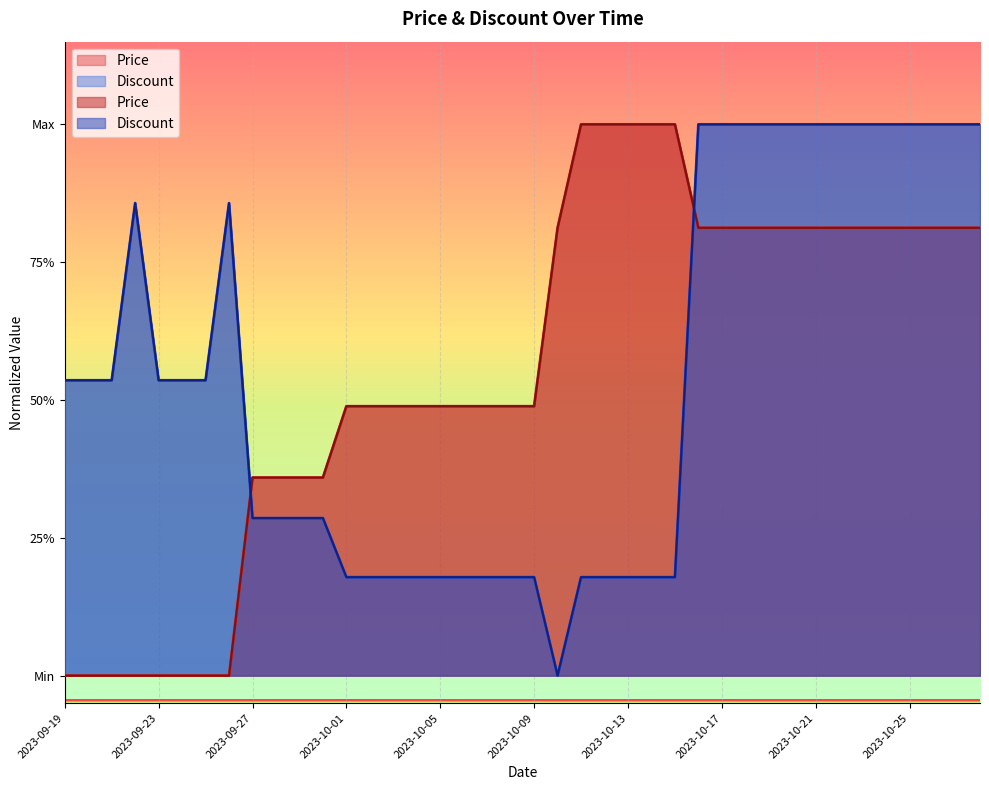

What is the difference between the highest and lowest values at 2023-10-10?

0.8